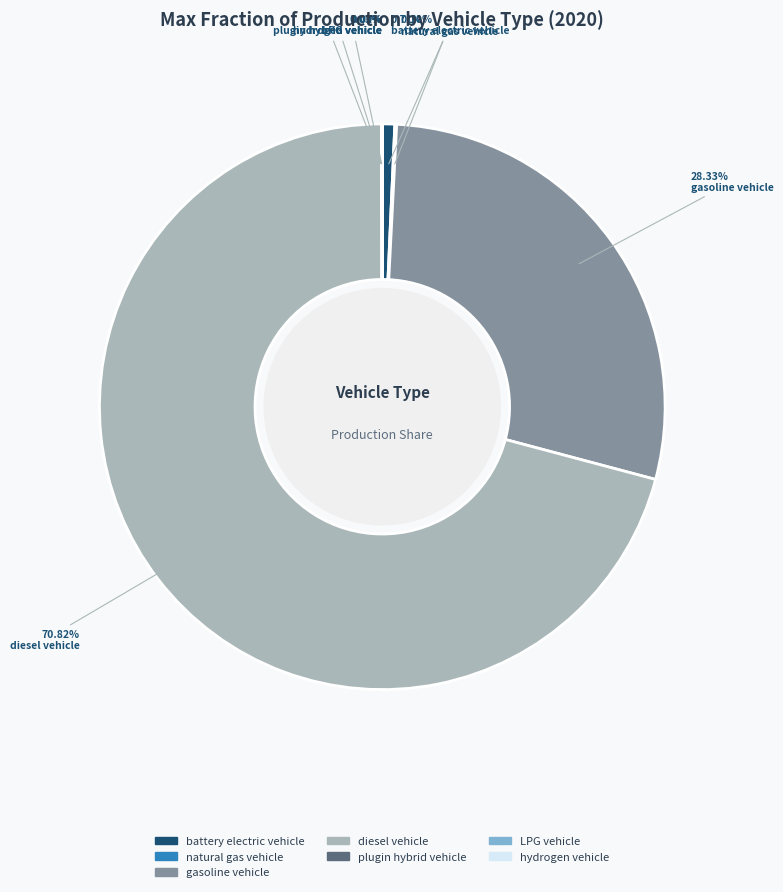

Is diesel vehicle the majority of the pie?

Yes